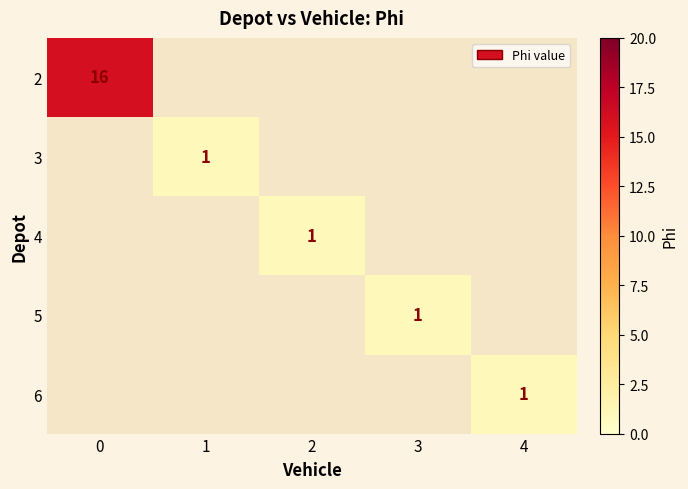

True or false: 2 has a value of 16 at 0.

True